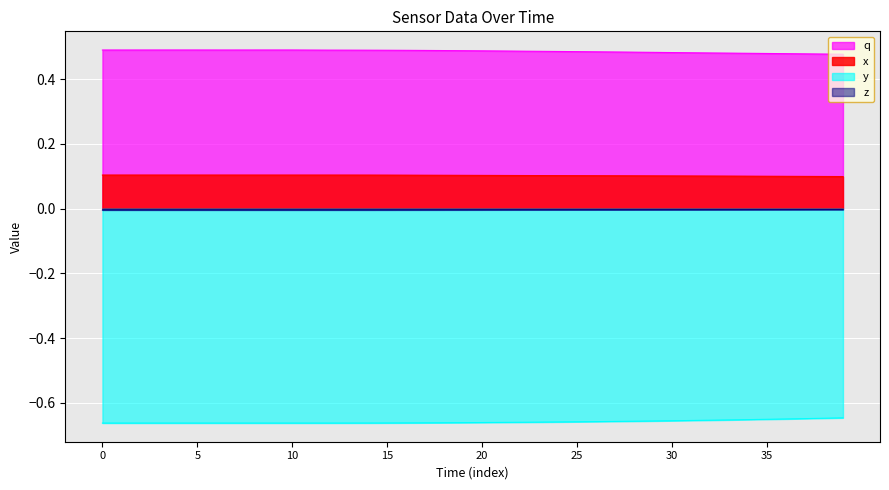

How many lines are shown in the chart?

4